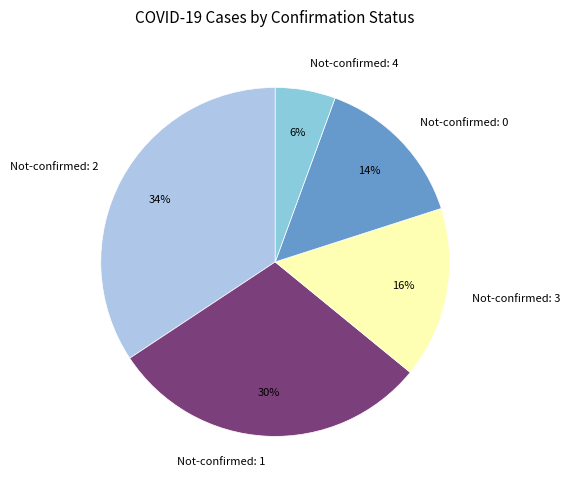

How many slices are in this pie chart?

5